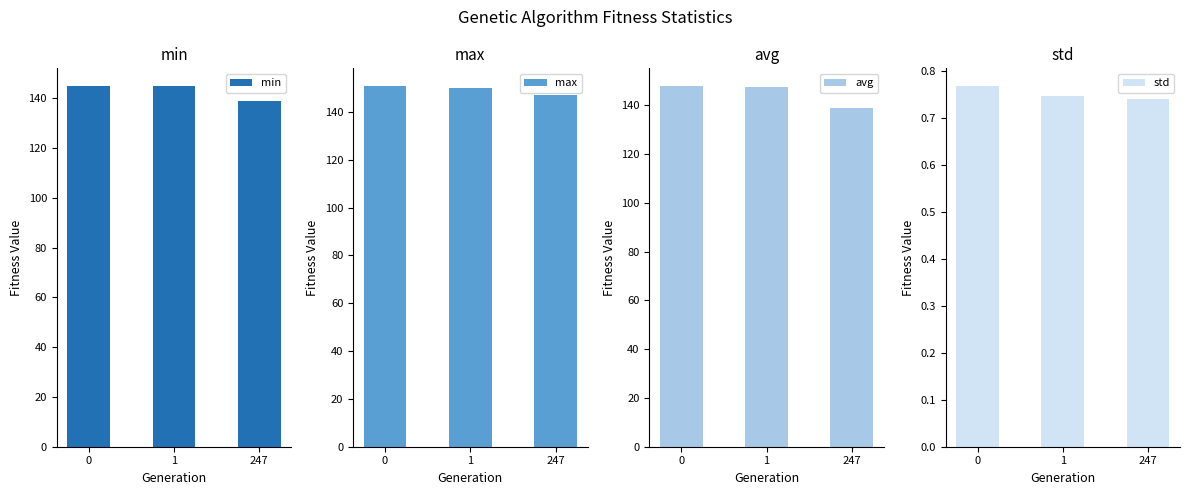

The value of avg at 247 is 139.0. True or false?

True